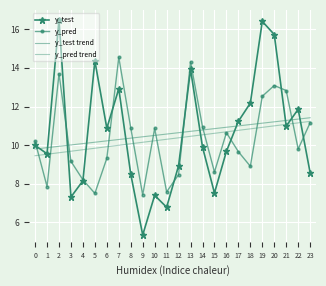

Where is the first local maximum for y_pred?

2